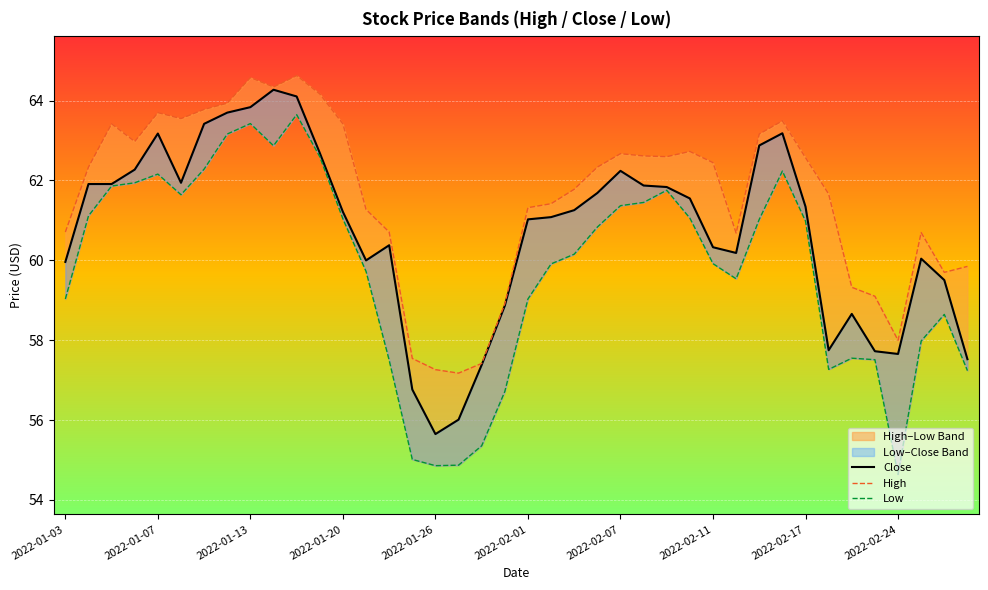

What is the value of the Low point at the 12th from the left?

62.6